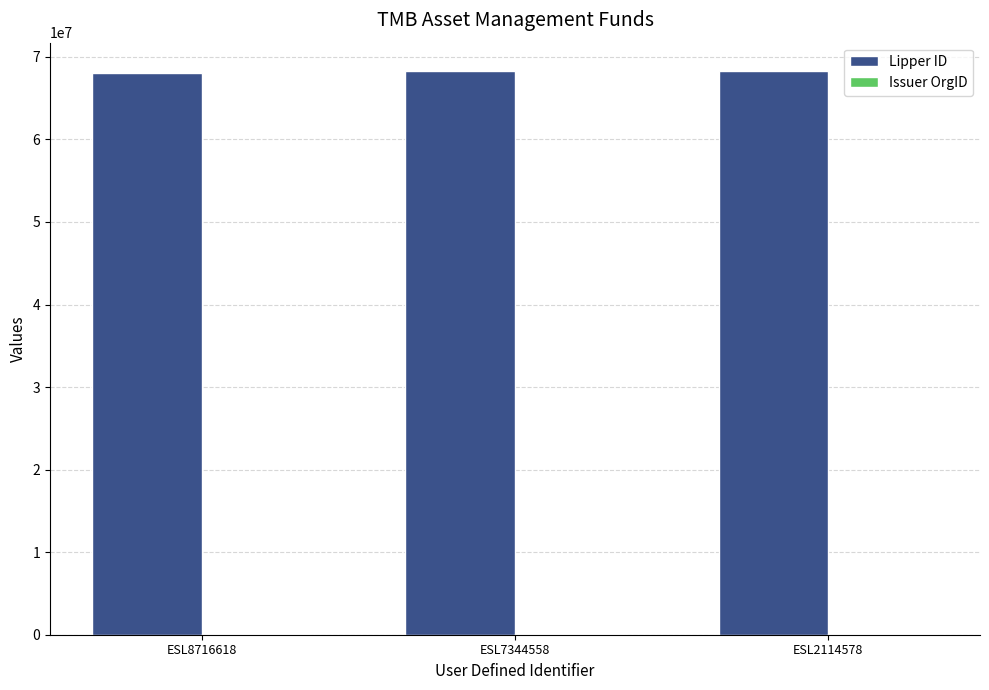

How many distinct data groups are displayed?

2